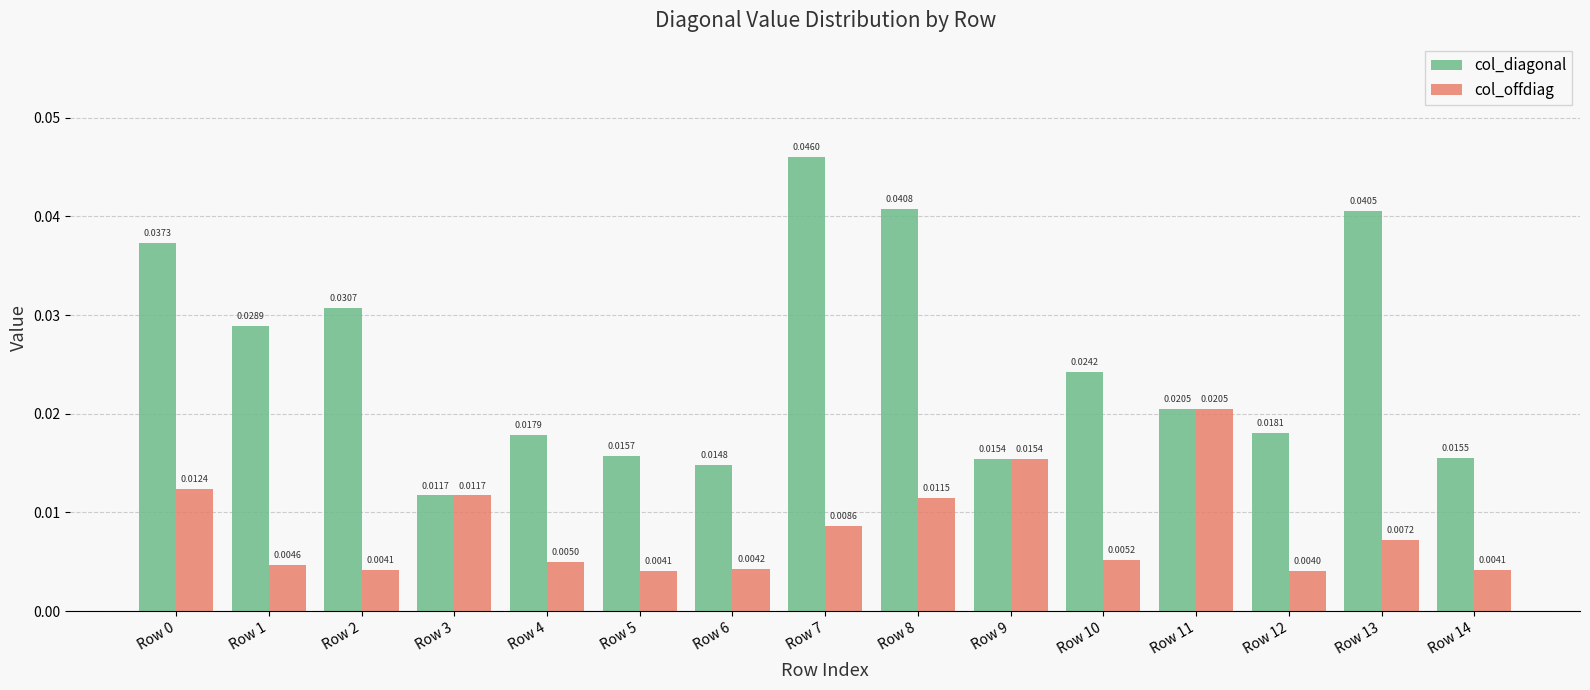

At how many categories does at least one series exceed 0?

15